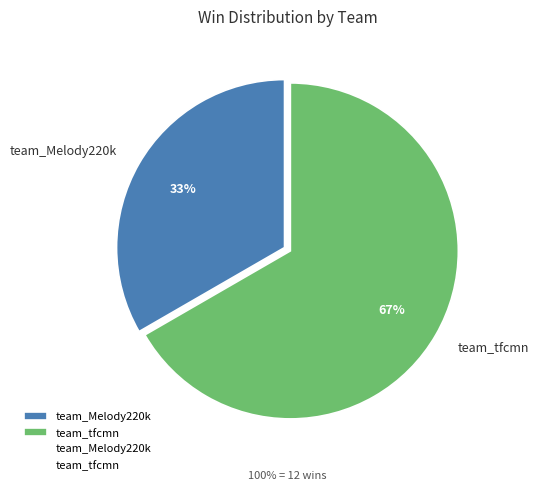

To the nearest percent, what portion does team_tfcmn represent?

67%